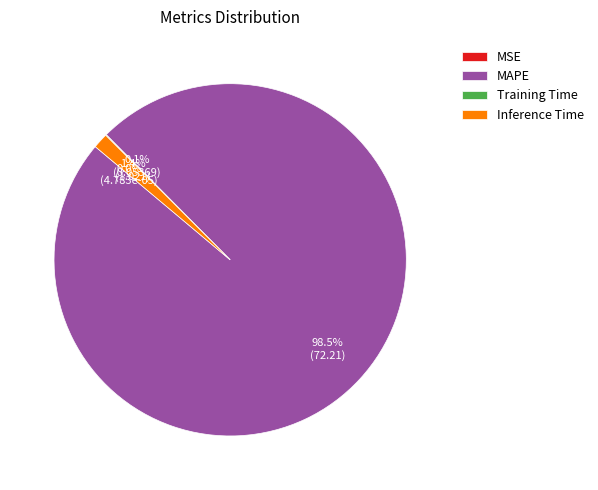

Which slice is the largest?

MAPE